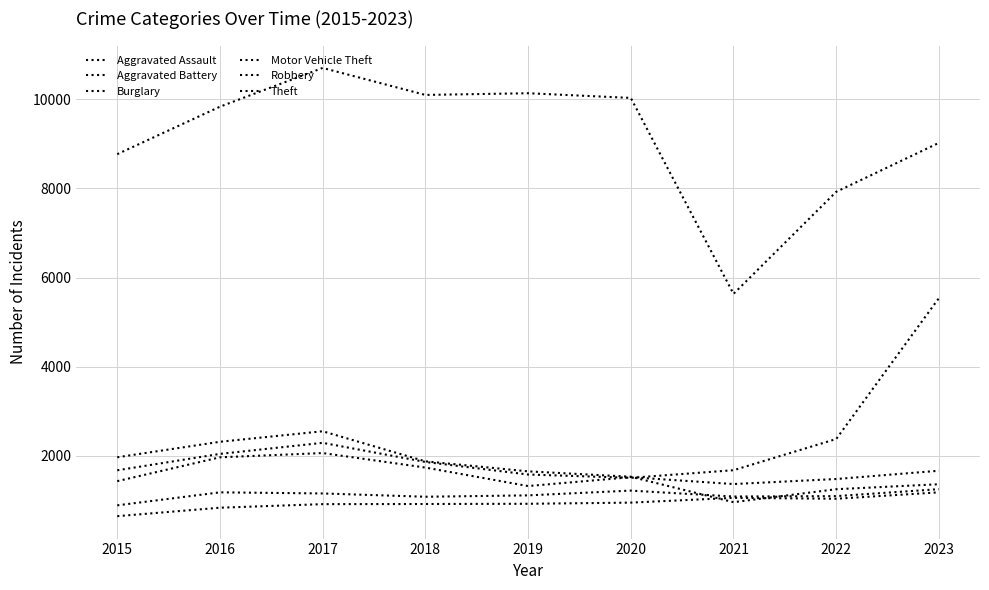

True or false: Theft and Aggravated Battery cross at least once.

False